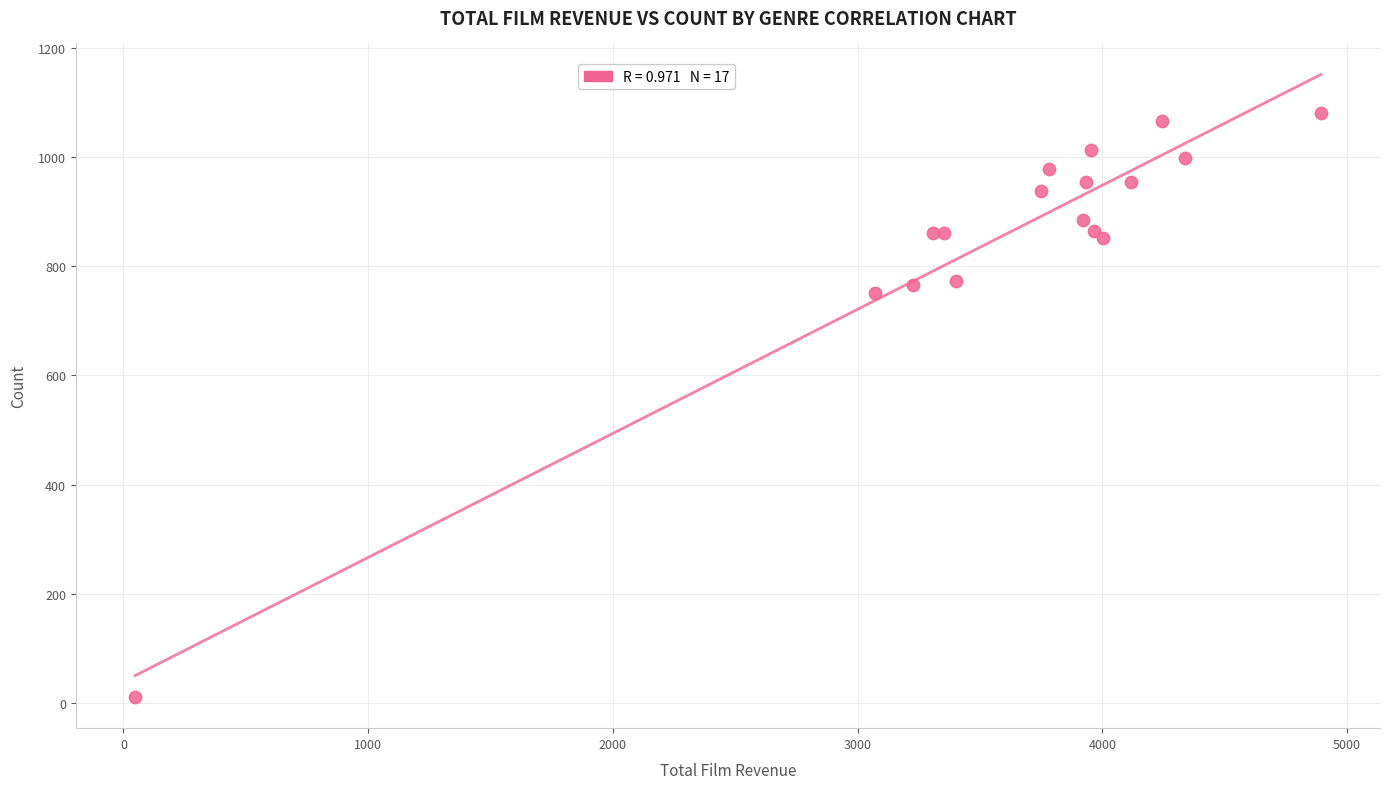

What Y value in the scatter plot is closest to 546?

750